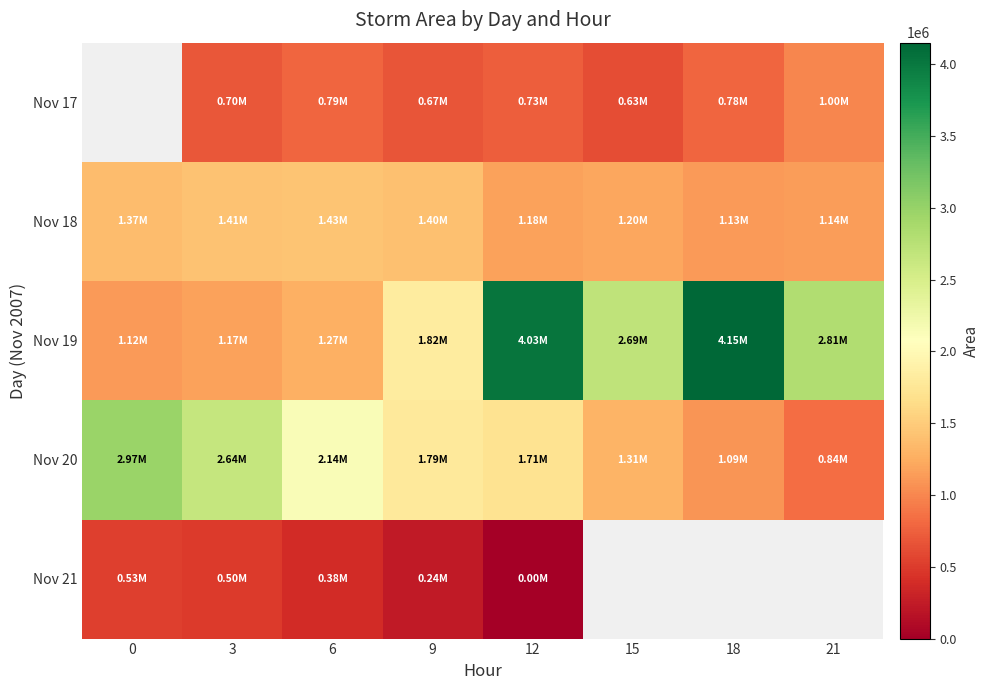

What is the difference between the highest and lowest values at 18?

3368750.0